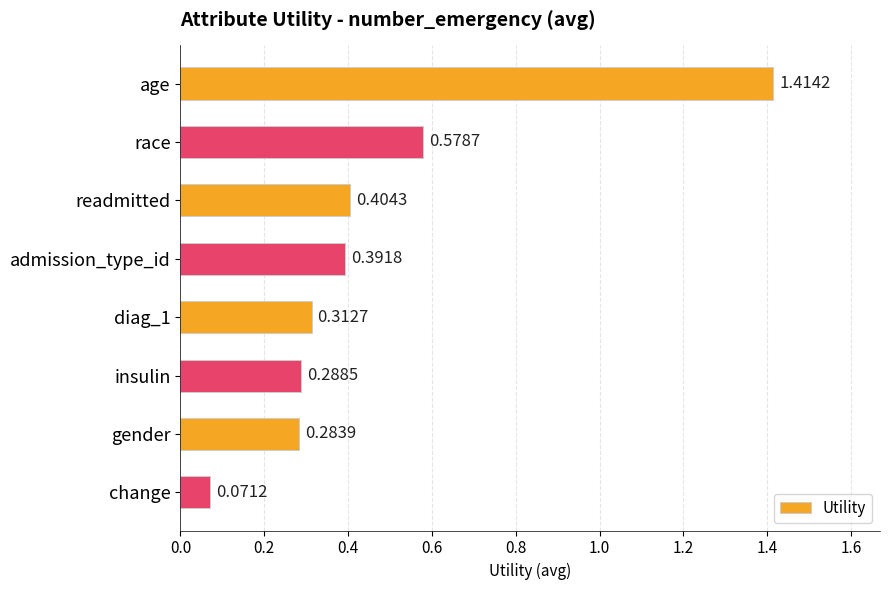

Rank the categories by value from lowest to highest.

change, gender, insulin, diag_1, admission_type_id, readmitted, race, age